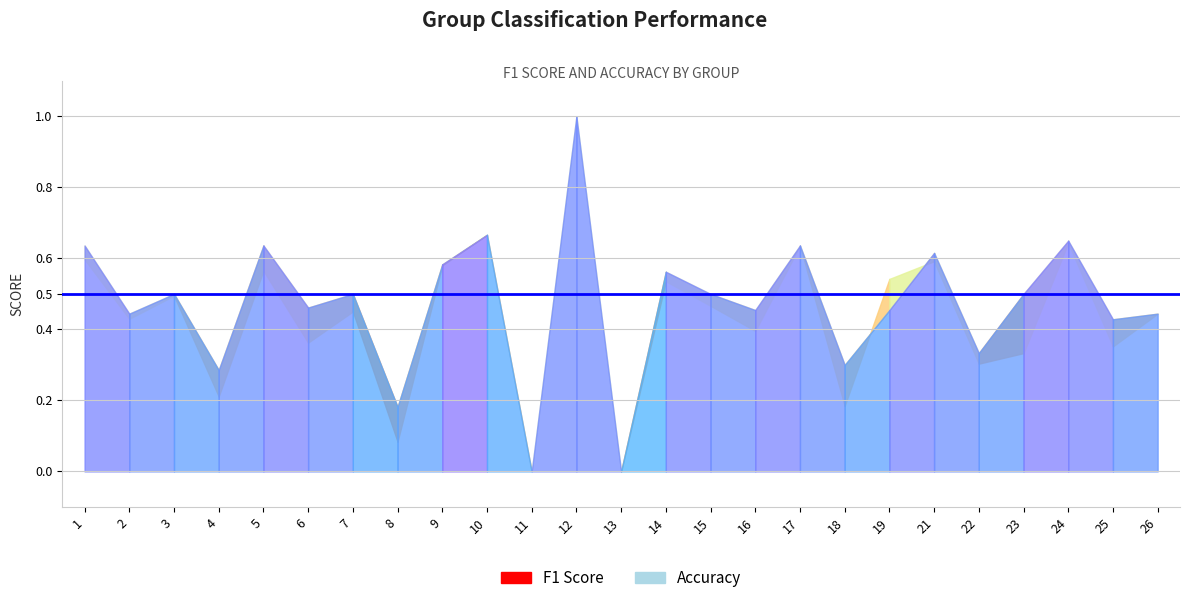

What is the total value across all series at 3?

1.0